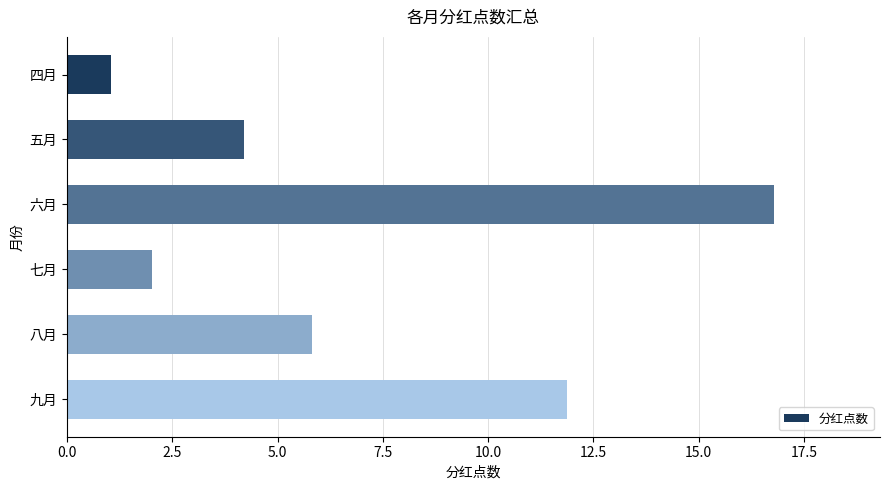

Which has a higher value, 六月 or 八月?

六月